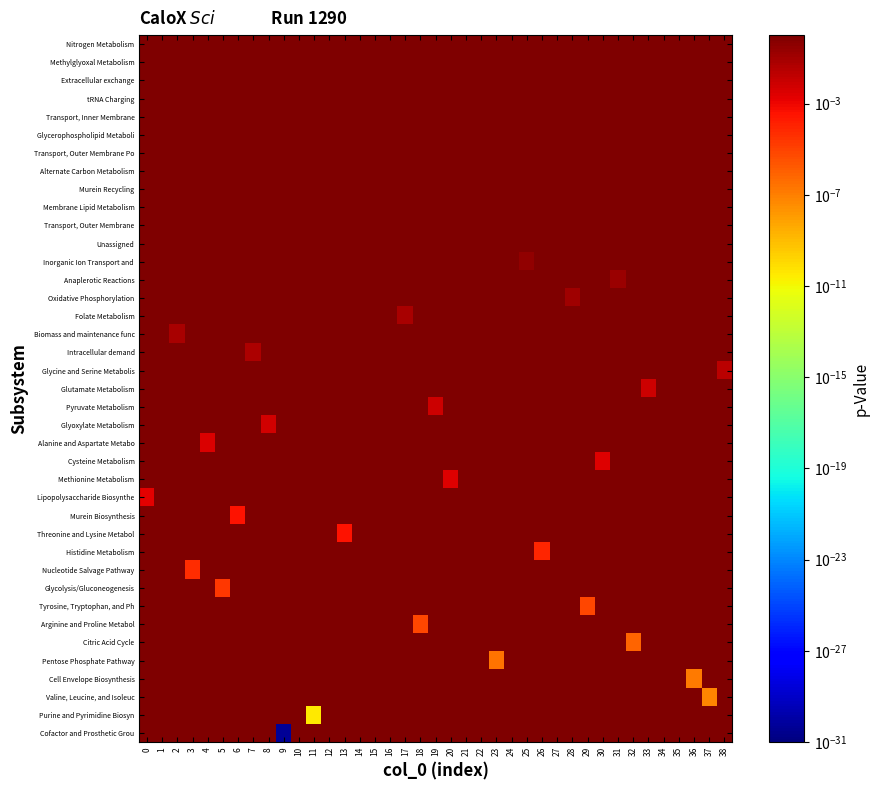

How many series are shown in this chart?

39